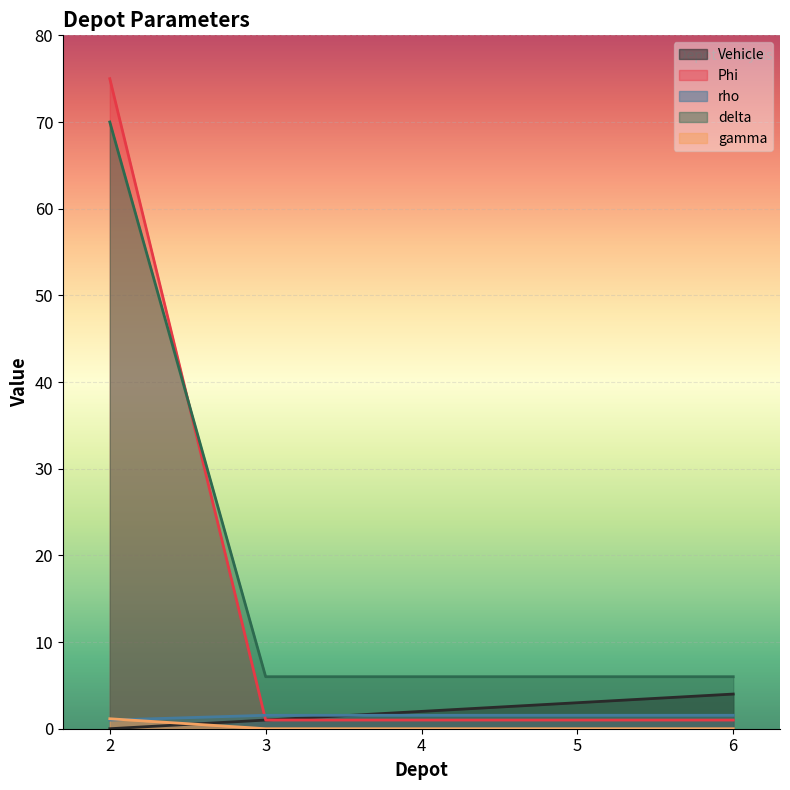

Is it true that Vehicle equals 1.0 at 3?

True